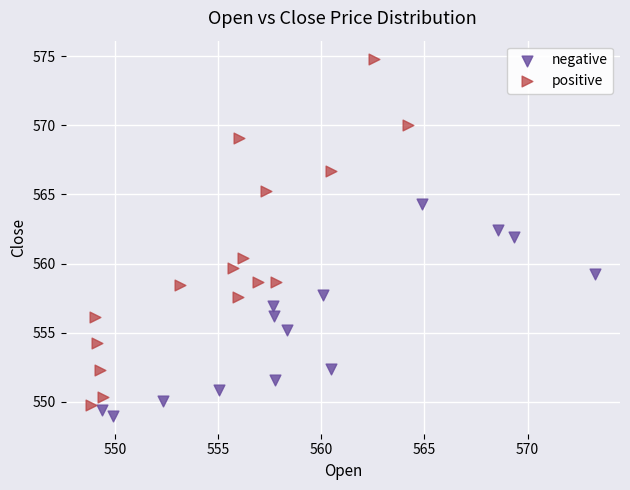

Which series has the widest spread of Y values?

positive